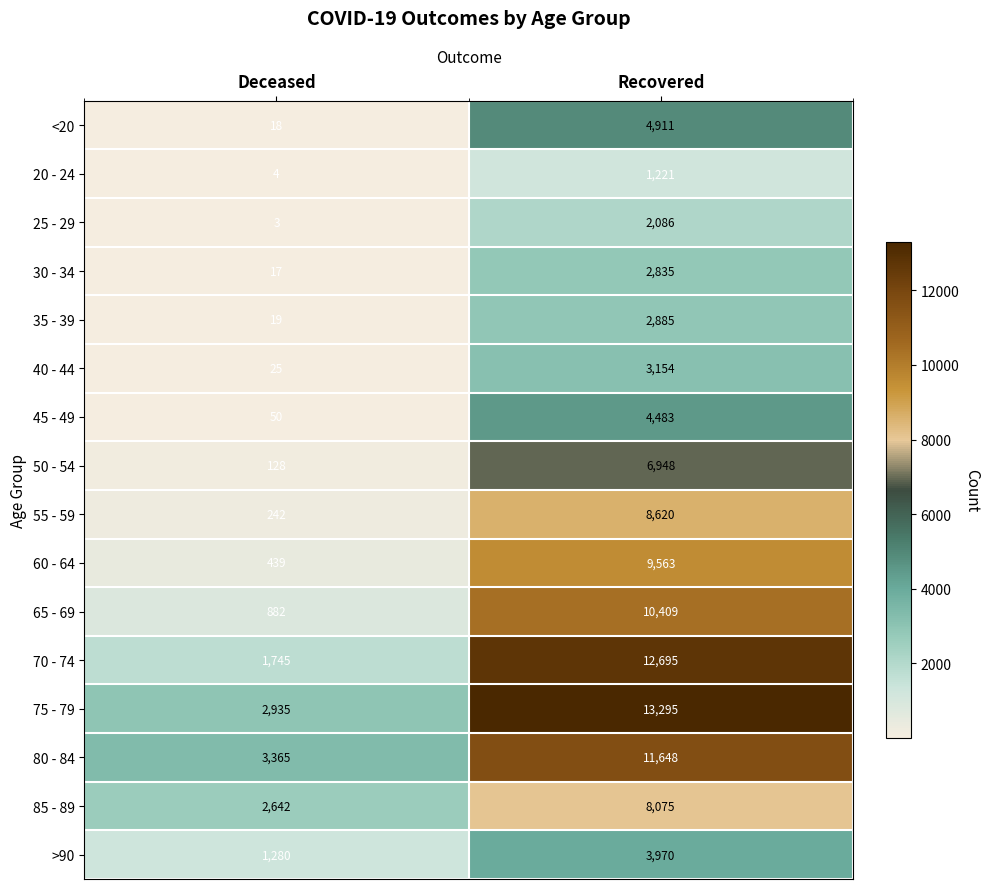

At how many categories does at least one series exceed 120?

2